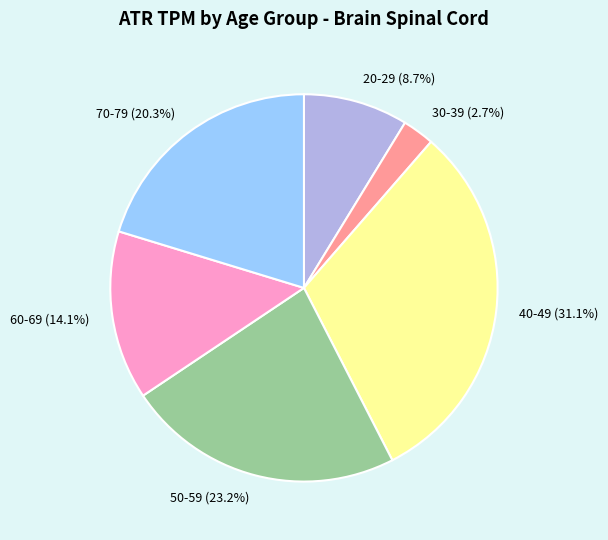

Approximately how many times larger is the value at 30-39 compared to 70-79?

0.1